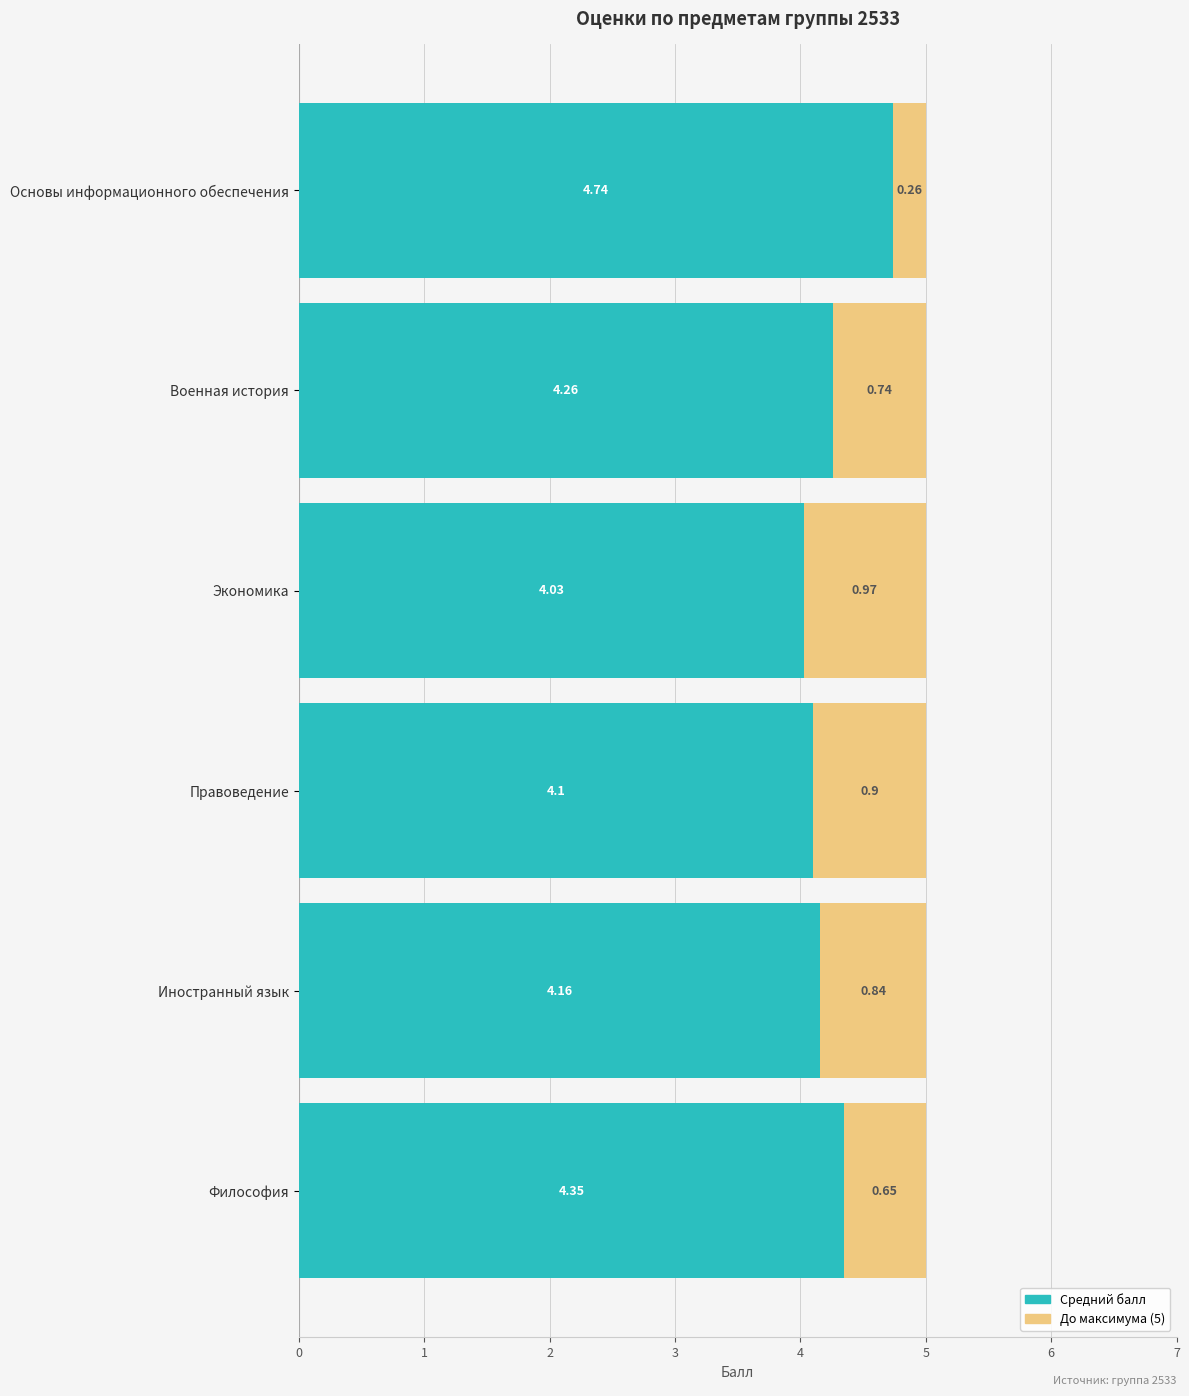

At which label does Средний балл reach its peak?

Основы информационного обеспечения